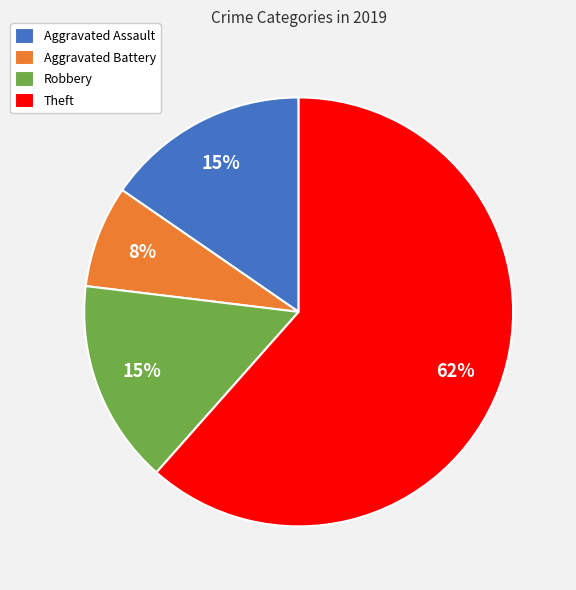

How many segments does this pie chart have?

4